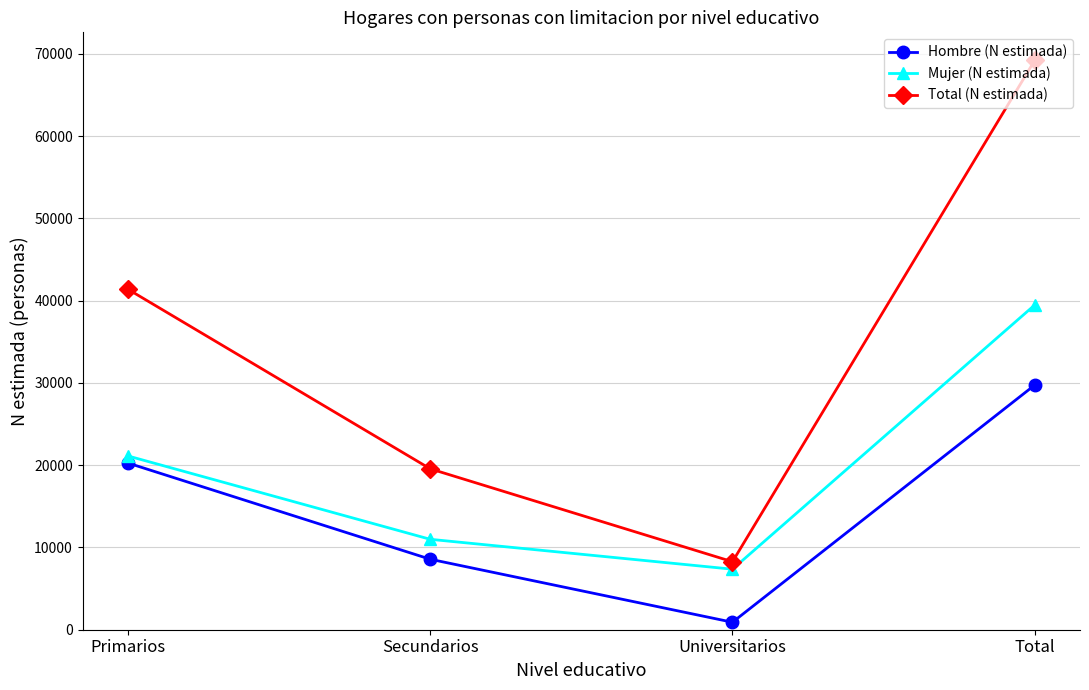

How many data points in Total (N estimada) are less than 41388?

2